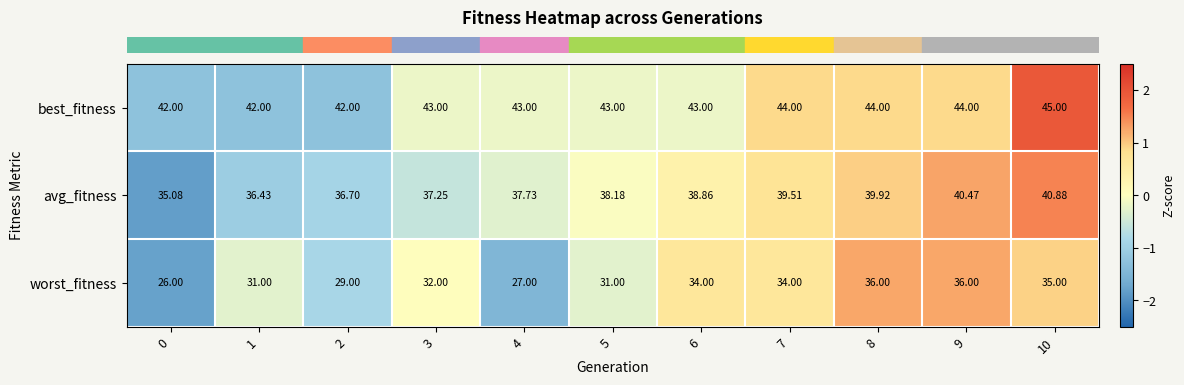

At 6, list the series in order from largest to smallest.

best_fitness, avg_fitness, worst_fitness